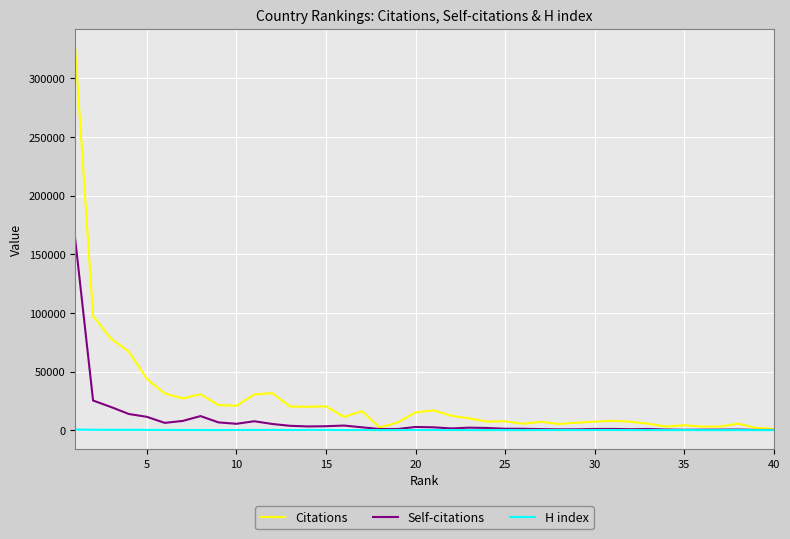

Which series has the largest total across all categories?

Citations